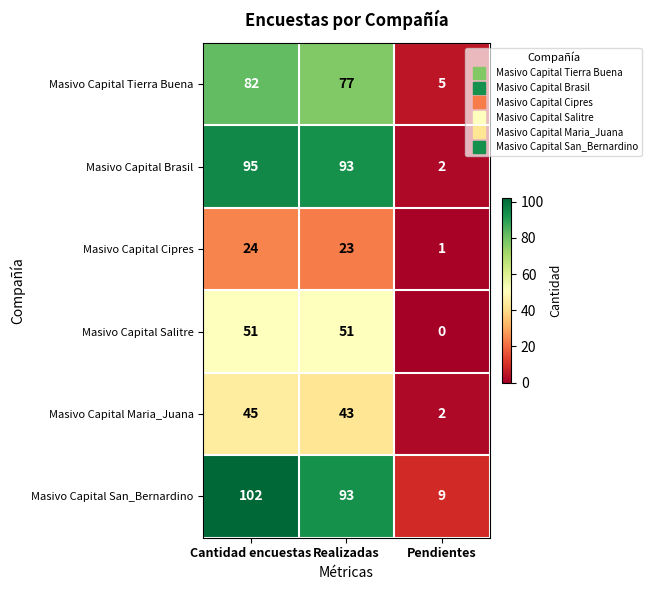

What is the difference between the maximum and minimum values in the Masivo Capital San_Bernardino series?

93